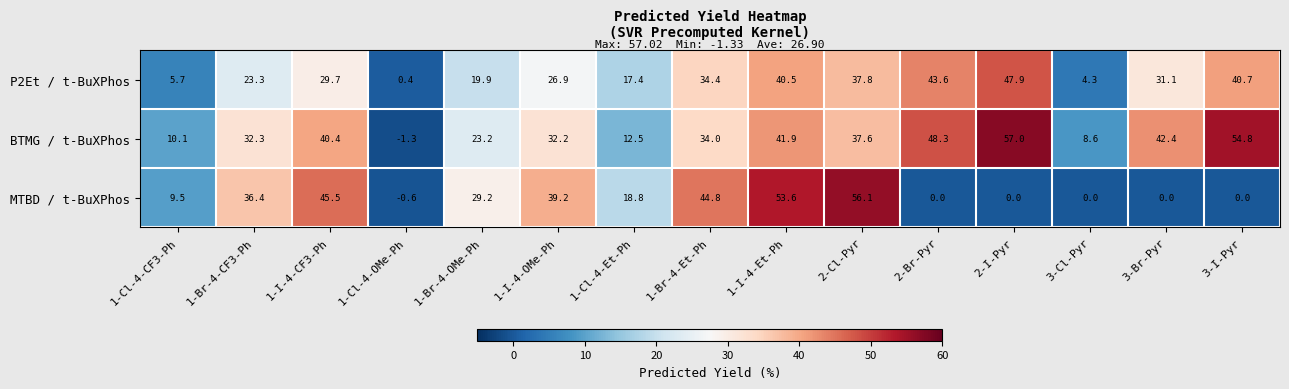

The value of BTMG / t-BuXPhos at 1-Br-4-OMe-Ph is 36.9. True or false?

False